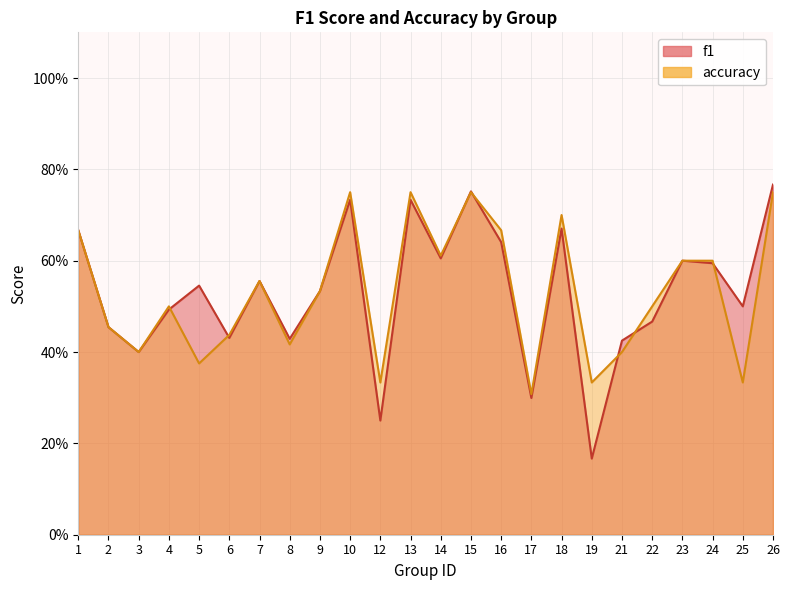

Which series has the largest total across all categories?

accuracy